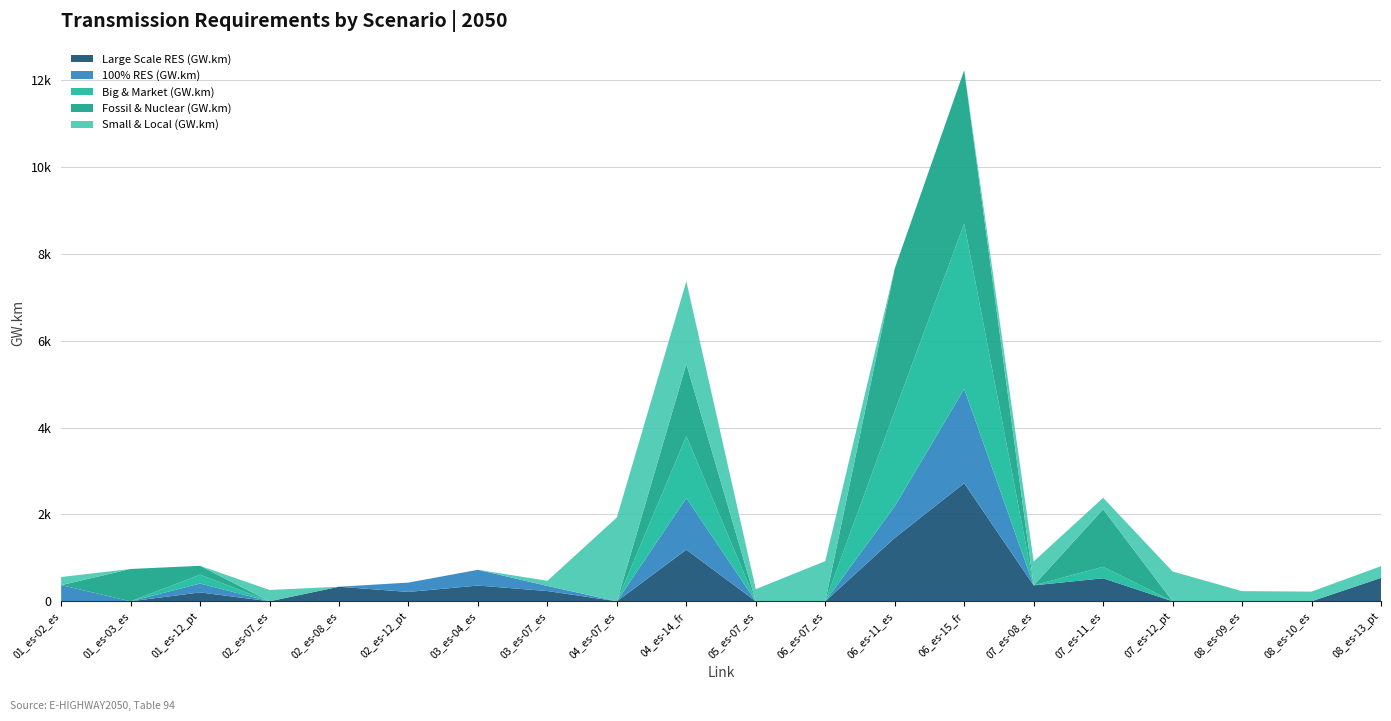

Reading right to left, what are all the values shown in this chart?

Large Scale RES (GW.km): 08_es-13_pt=538.9	08_es-10_es=0.0	08_es-09_es=0.0	07_es-12_pt=0.0	07_es-11_es=529.5	07_es-08_es=366.5	06_es-15_fr=2717.2	06_es-11_es=1459.4	06_es-07_es=0.0	05_es-07_es=0.0	04_es-14_fr=1188.0	04_es-07_es=0.0	03_es-07_es=235.5	03_es-04_es=362.5	02_es-12_pt=215.3	02_es-08_es=334.9	02_es-07_es=0.0	01_es-12_pt=204.2	01_es-03_es=0.0	01_es-02_es=0.0
100% RES (GW.km): 08_es-13_pt=0.0	08_es-10_es=0.0	08_es-09_es=0.0	07_es-12_pt=0.0	07_es-11_es=0.0	07_es-08_es=0.0	06_es-15_fr=2173.8	06_es-11_es=729.7	06_es-07_es=0.0	05_es-07_es=0.0	04_es-14_fr=1188.0	04_es-07_es=0.0	03_es-07_es=117.8	03_es-04_es=362.5	02_es-12_pt=215.3	02_es-08_es=0.0	02_es-07_es=0.0	01_es-12_pt=204.2	01_es-03_es=0.0	01_es-02_es=372.2
Big & Market (GW.km): 08_es-13_pt=0.0	08_es-10_es=0.0	08_es-09_es=0.0	07_es-12_pt=0.0	07_es-11_es=264.8	07_es-08_es=0.0	06_es-15_fr=3804.1	06_es-11_es=2189.1	06_es-07_es=0.0	05_es-07_es=0.0	04_es-14_fr=1425.6	04_es-07_es=0.0	03_es-07_es=0.0	03_es-04_es=0.0	02_es-12_pt=0.0	02_es-08_es=0.0	02_es-07_es=0.0	01_es-12_pt=204.2	01_es-03_es=0.0	01_es-02_es=0.0
Fossil & Nuclear (GW.km): 08_es-13_pt=0.0	08_es-10_es=0.0	08_es-09_es=0.0	07_es-12_pt=0.0	07_es-11_es=1323.8	07_es-08_es=0.0	06_es-15_fr=3532.4	06_es-11_es=3283.6	06_es-07_es=0.0	05_es-07_es=0.0	04_es-14_fr=1663.2	04_es-07_es=0.0	03_es-07_es=0.0	03_es-04_es=0.0	02_es-12_pt=0.0	02_es-08_es=0.0	02_es-07_es=0.0	01_es-12_pt=204.2	01_es-03_es=744.1	01_es-02_es=0.0
Small & Local (GW.km): 08_es-13_pt=269.5	08_es-10_es=223.1	08_es-09_es=233.7	07_es-12_pt=685.9	07_es-11_es=264.8	07_es-08_es=549.8	06_es-15_fr=0.0	06_es-11_es=0.0	06_es-07_es=925.1	05_es-07_es=279.8	04_es-14_fr=1900.9	04_es-07_es=1930.8	03_es-07_es=117.8	03_es-04_es=0.0	02_es-12_pt=0.0	02_es-08_es=0.0	02_es-07_es=259.9	01_es-12_pt=0.0	01_es-03_es=0.0	01_es-02_es=186.1